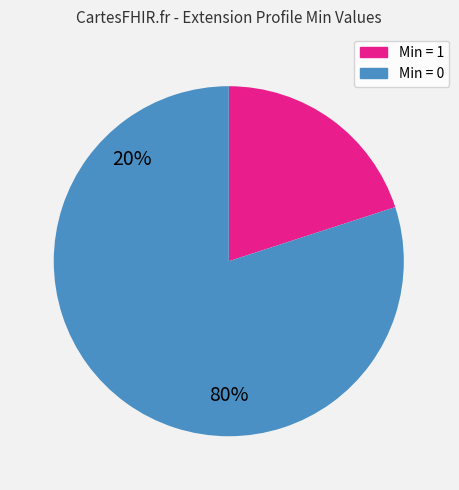

Does any single category account for the majority?

Yes